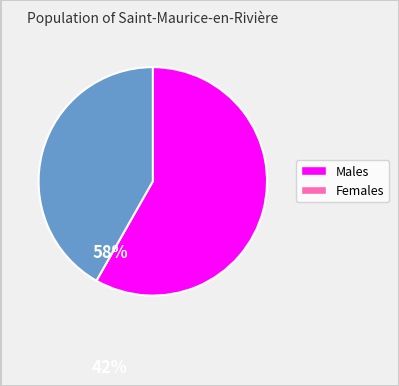

Does any single category account for the majority?

Yes